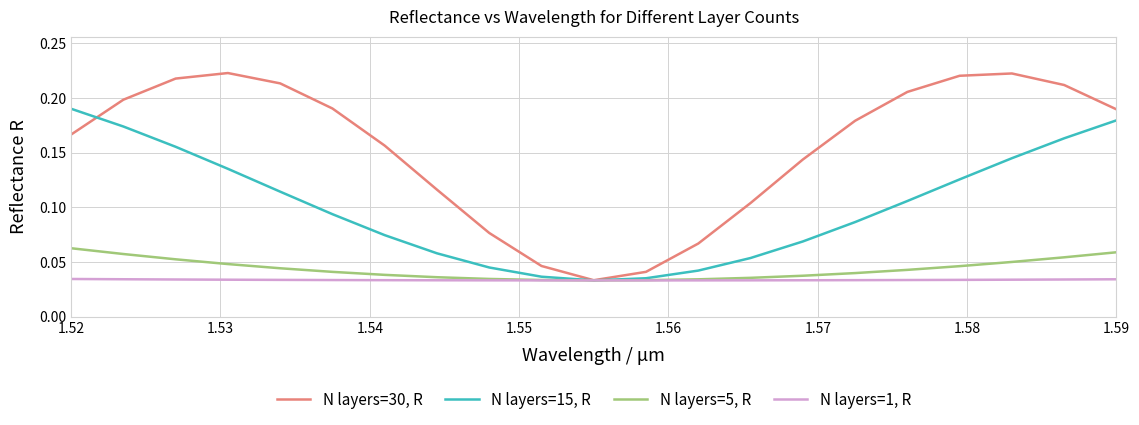

Rank the series by their maximum value, from lowest to highest.

N layers=1, R, N layers=5, R, N layers=15, R, N layers=30, R